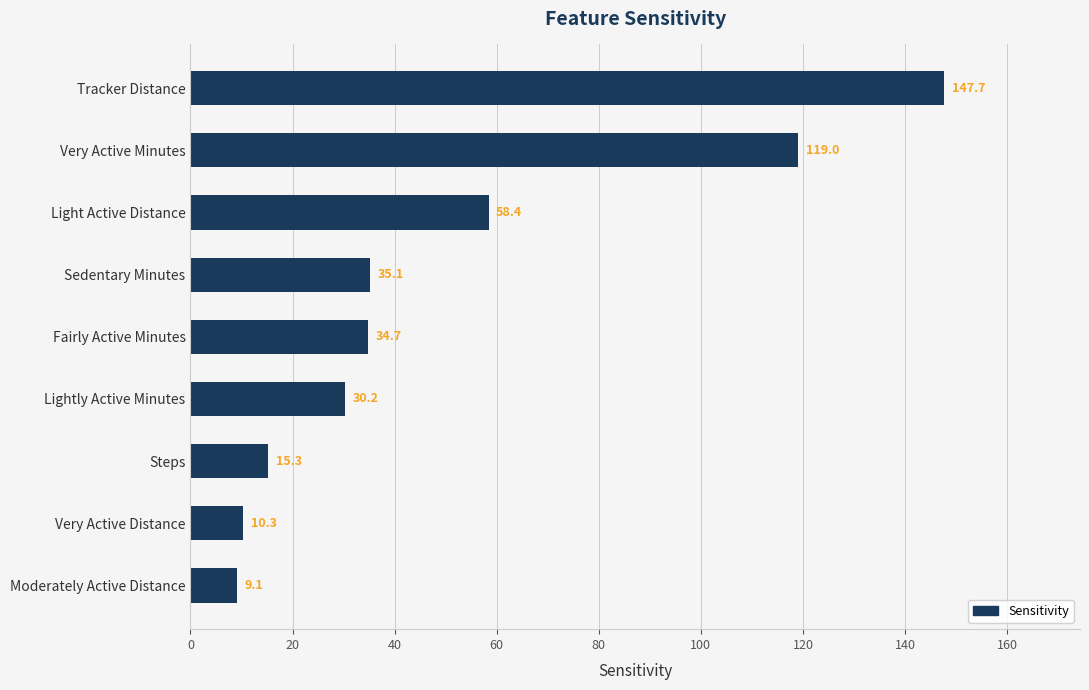

Rank the categories by value from highest to lowest.

Tracker Distance, Very Active Minutes, Light Active Distance, Sedentary Minutes, Fairly Active Minutes, Lightly Active Minutes, Steps, Very Active Distance, Moderately Active Distance